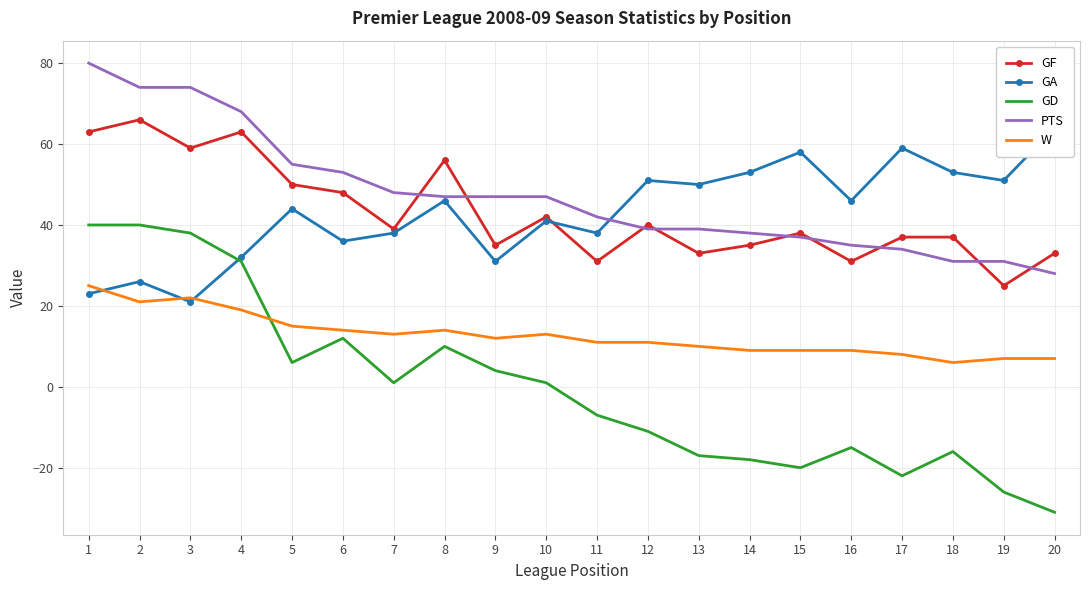

Which has a higher value, 20 or 9?

9